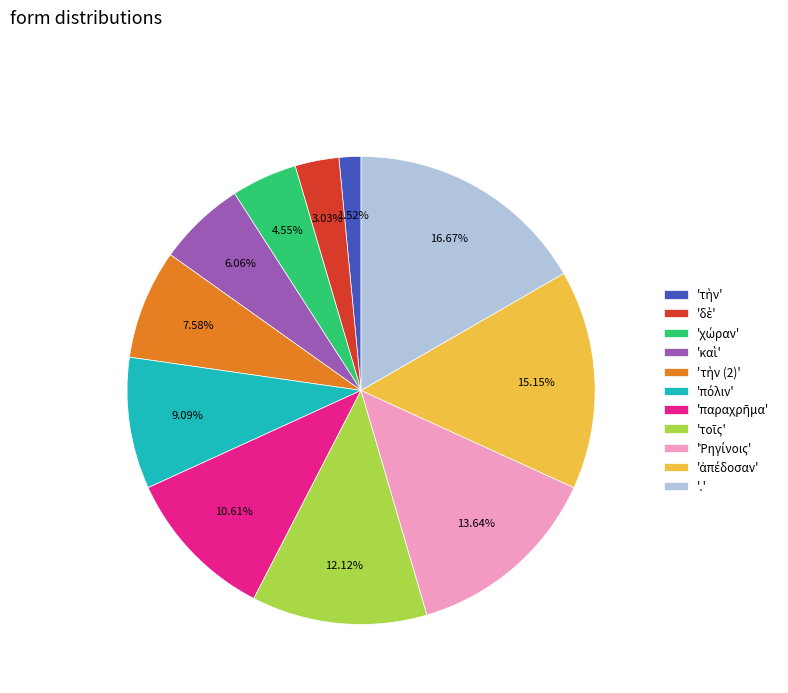

Which category has the biggest portion of the pie?

.